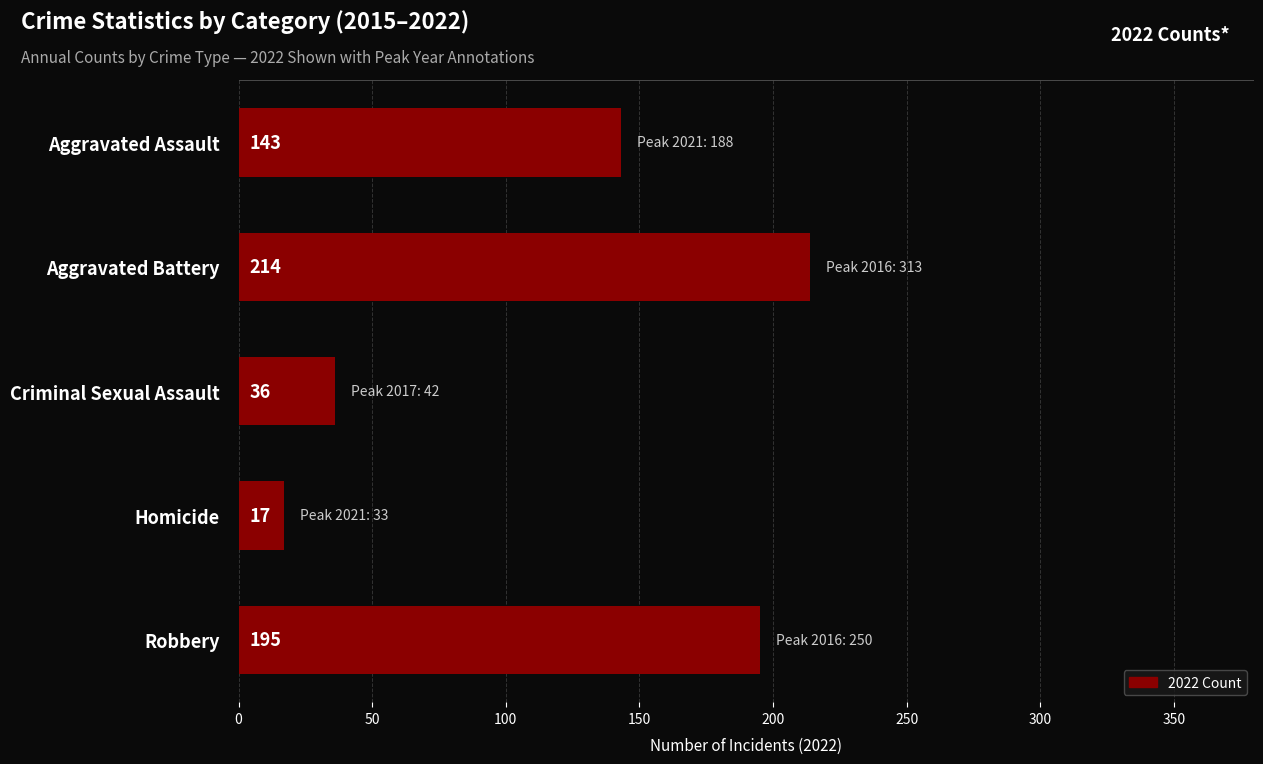

Reading bottom to top, transcribe all the data shown in this chart.

195	17	36	214	143